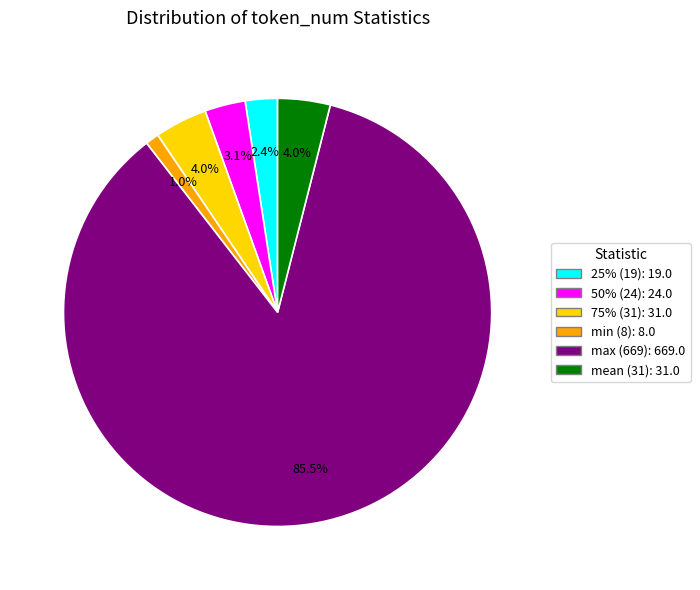

To the nearest percent, what is the difference between the min (8) and 25% (19) slice percentages?

1%